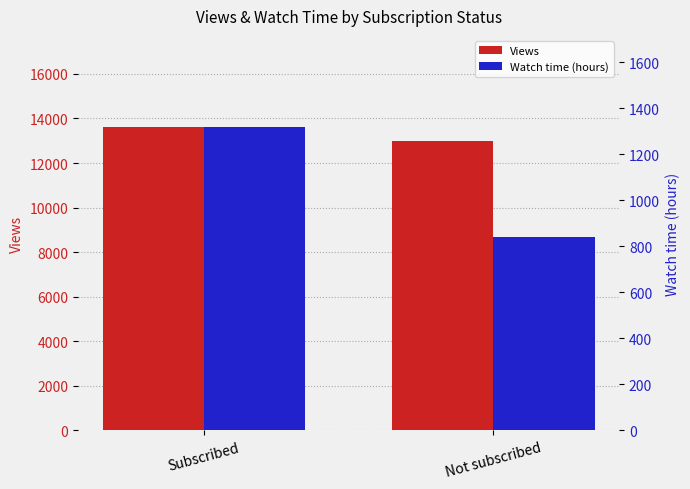

Read the Watch time (hours) value at Not subscribed.

839.0